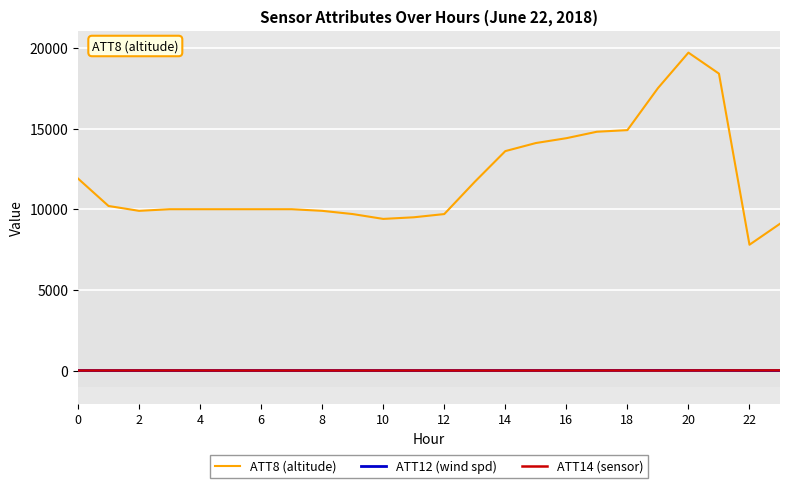

True or false: ATT14 (sensor) and ATT8 (altitude) intersect in this chart.

False